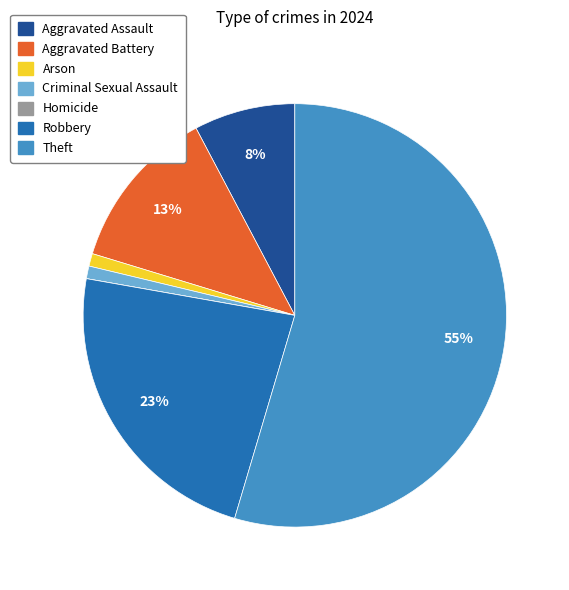

What percentage is the Robbery slice, to the nearest percent?

23%